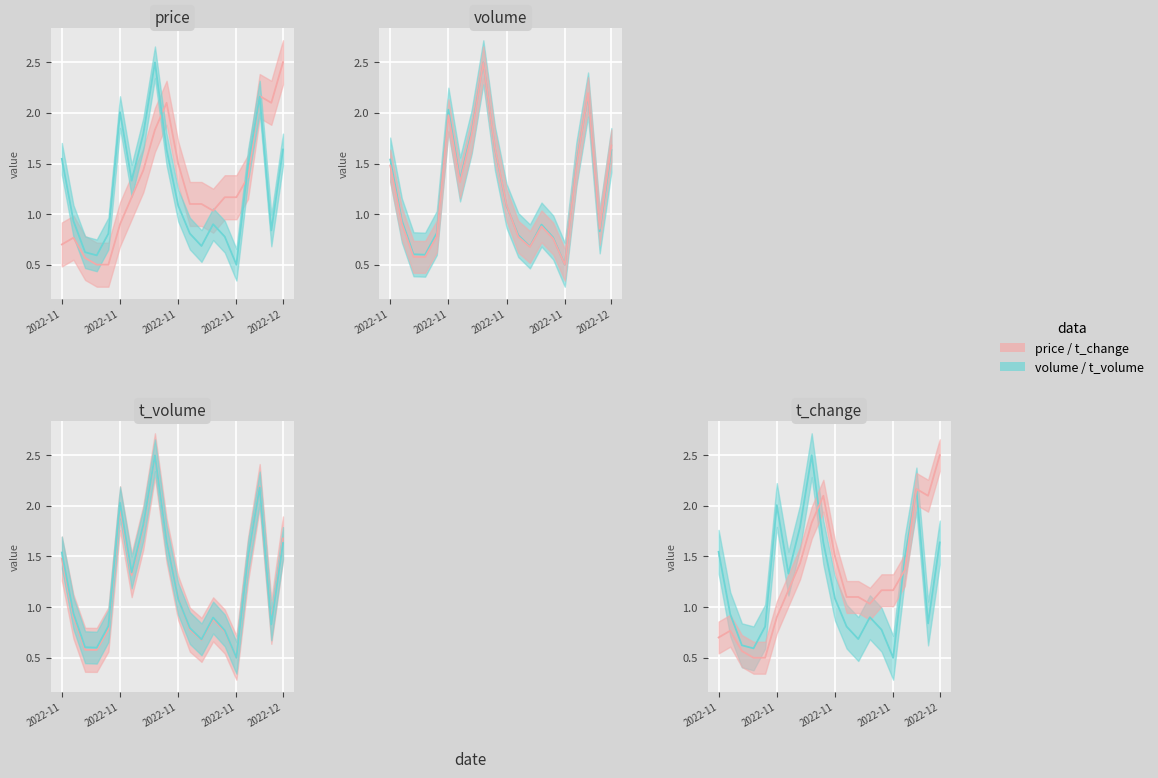

True or false: t_volume has more than 2 interior local peaks.

True